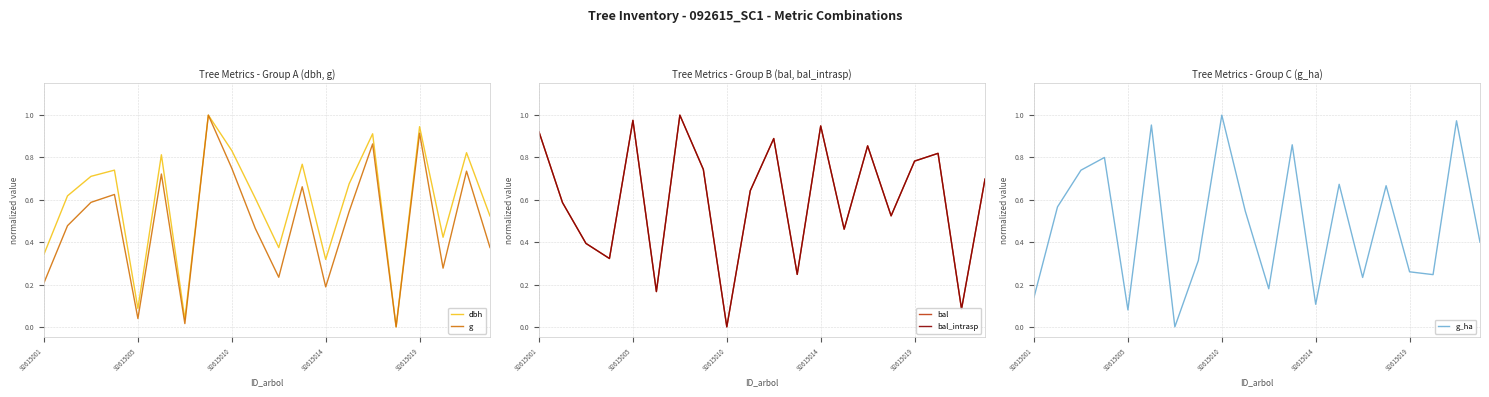

What is the maximum value for g?

1.0